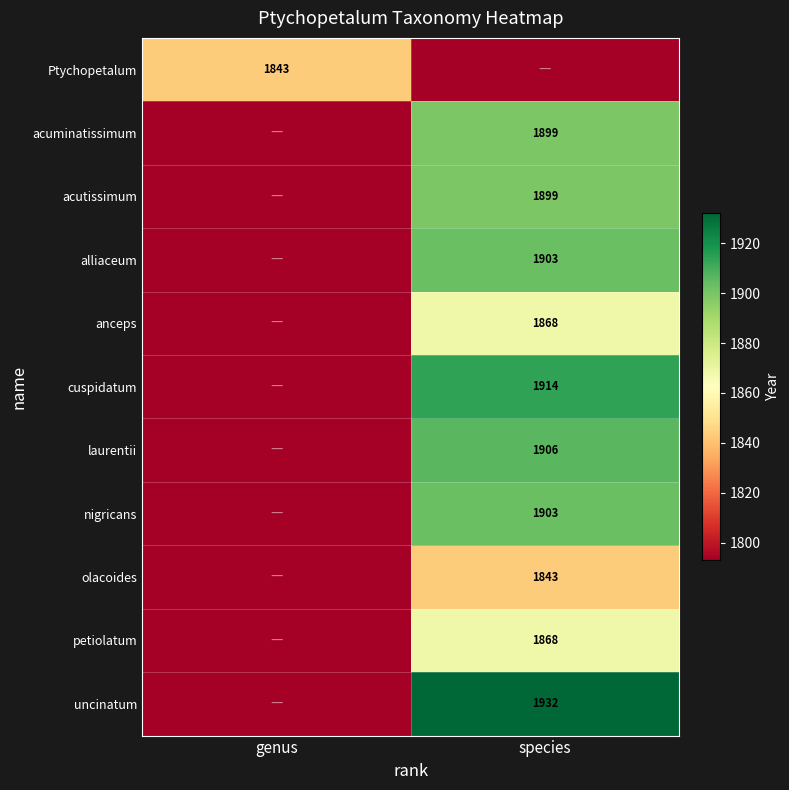

At how many categories does at least one series exceed 1894?

1